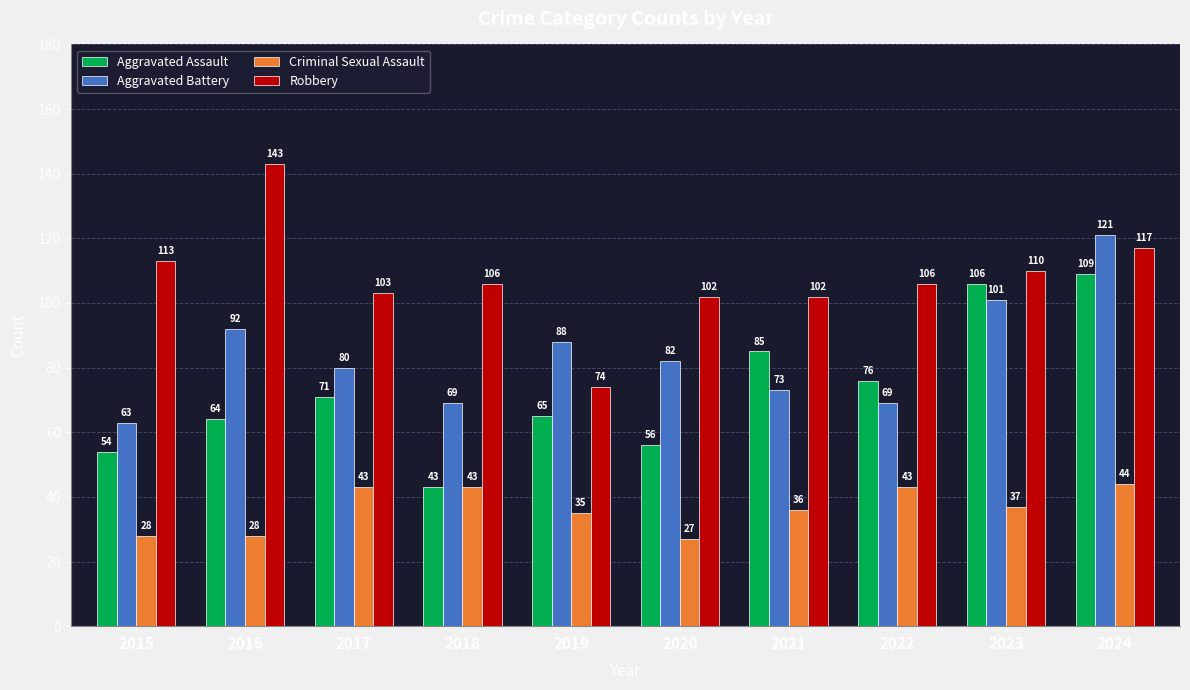

How many bars are there in total?

40